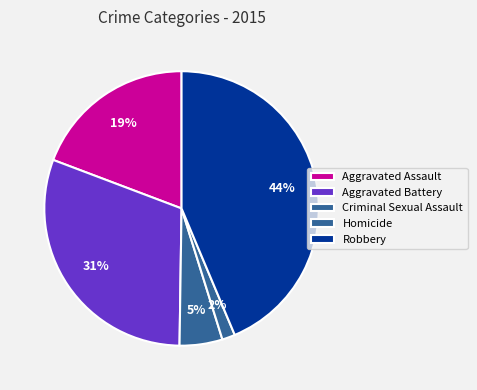

How many segments does this pie chart have?

5